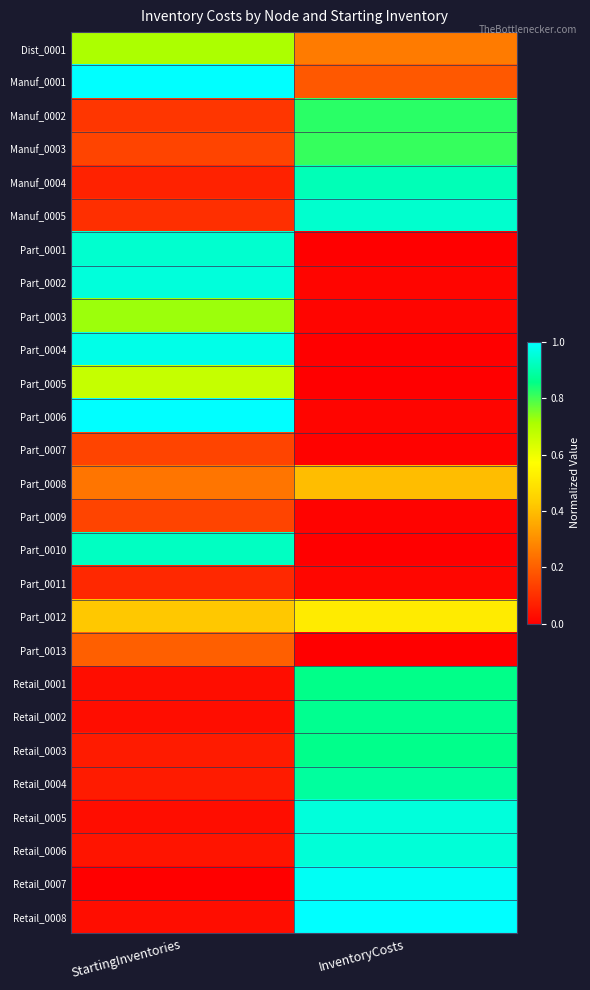

Reading left to right, list all the values displayed in this chart.

Dist_0001: StartingInventories=0.7	InventoryCosts=0.3
Manuf_0001: StartingInventories=1.0	InventoryCosts=0.2
Manuf_0002: StartingInventories=0.1	InventoryCosts=0.8
Manuf_0003: StartingInventories=0.1	InventoryCosts=0.8
Manuf_0004: StartingInventories=0.1	InventoryCosts=0.9
Manuf_0005: StartingInventories=0.1	InventoryCosts=0.9
Part_0001: StartingInventories=0.9	InventoryCosts=0.0
Part_0002: StartingInventories=1.0	InventoryCosts=0.0
Part_0003: StartingInventories=0.7	InventoryCosts=0.0
Part_0004: StartingInventories=1.0	InventoryCosts=0.0
Part_0005: StartingInventories=0.7	InventoryCosts=0.0
Part_0006: StartingInventories=1.0	InventoryCosts=0.0
Part_0007: StartingInventories=0.1	InventoryCosts=0.0
Part_0008: StartingInventories=0.2	InventoryCosts=0.4
Part_0009: StartingInventories=0.1	InventoryCosts=0.0
Part_0010: StartingInventories=0.9	InventoryCosts=0.0
Part_0011: StartingInventories=0.1	InventoryCosts=0.0
Part_0012: StartingInventories=0.4	InventoryCosts=0.5
Part_0013: StartingInventories=0.2	InventoryCosts=0.0
Retail_0001: StartingInventories=0.0	InventoryCosts=0.9
Retail_0002: StartingInventories=0.0	InventoryCosts=0.9
Retail_0003: StartingInventories=0.1	InventoryCosts=0.9
Retail_0004: StartingInventories=0.1	InventoryCosts=0.9
Retail_0005: StartingInventories=0.0	InventoryCosts=1.0
Retail_0006: StartingInventories=0.0	InventoryCosts=1.0
Retail_0007: StartingInventories=0.0	InventoryCosts=1.0
Retail_0008: StartingInventories=0.0	InventoryCosts=1.0